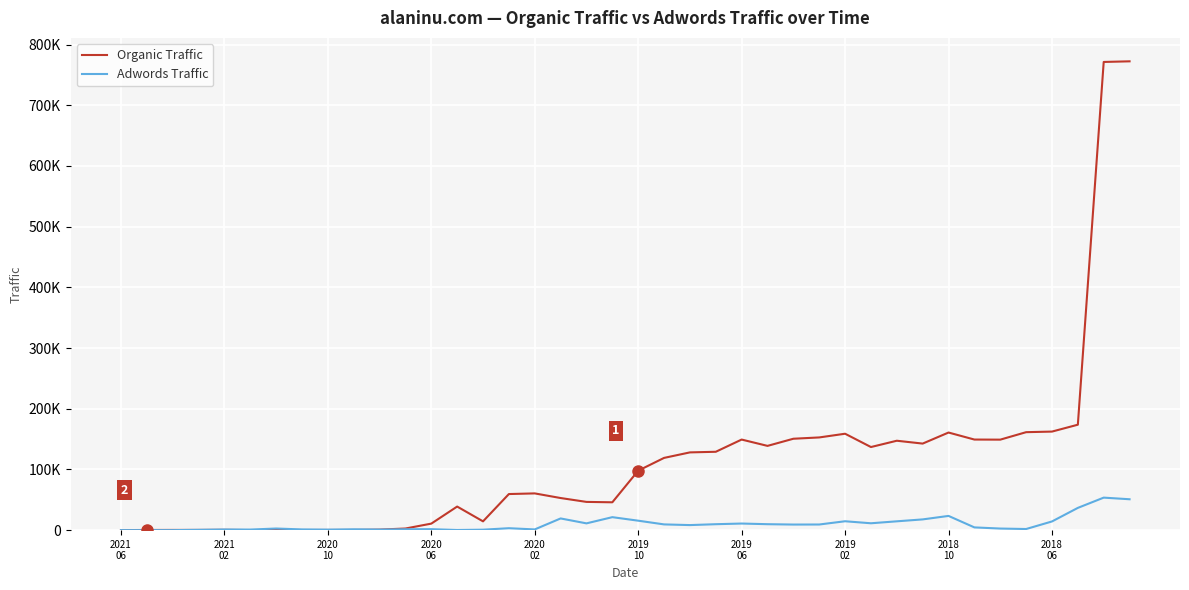

Does the chart display data point markers on the line(s)?

No